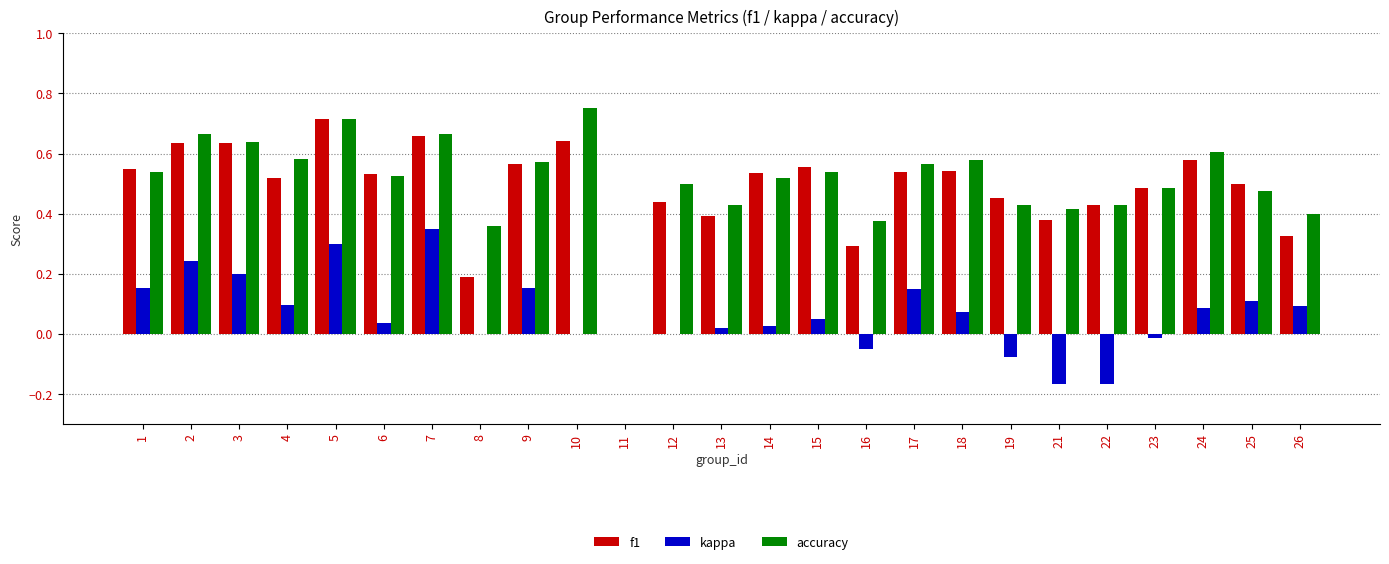

The f1 series shows 0.4 at 21. True or false?

True